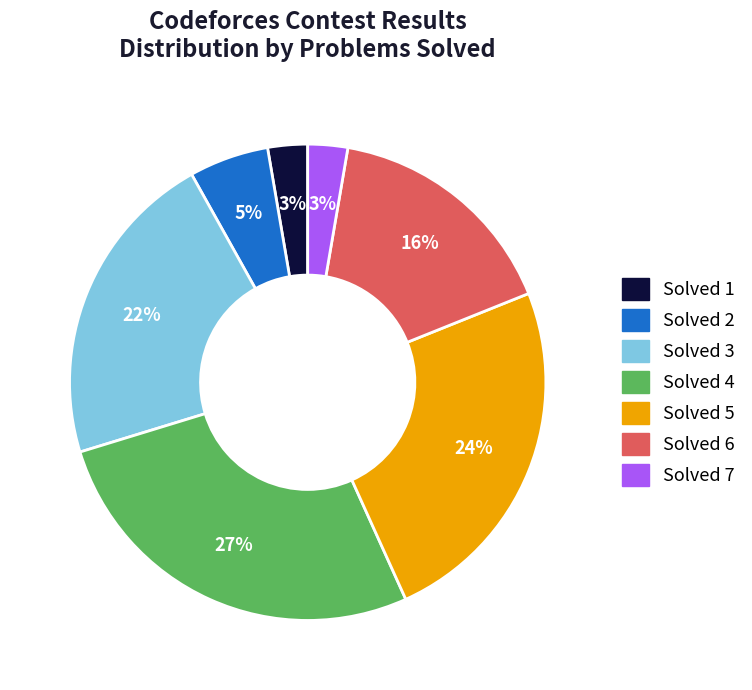

To the nearest percent, what is the difference between the largest and smallest slice percentages?

24%